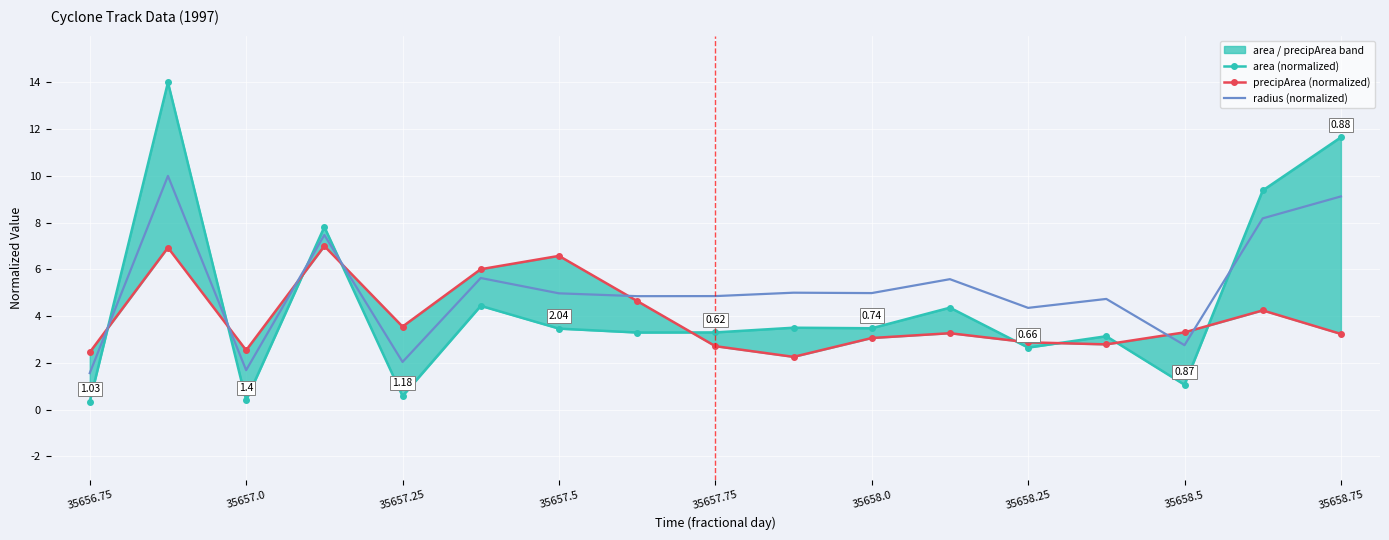

Rank the series by their maximum value, from lowest to highest.

precipArea (normalized), radius (normalized), area (normalized)